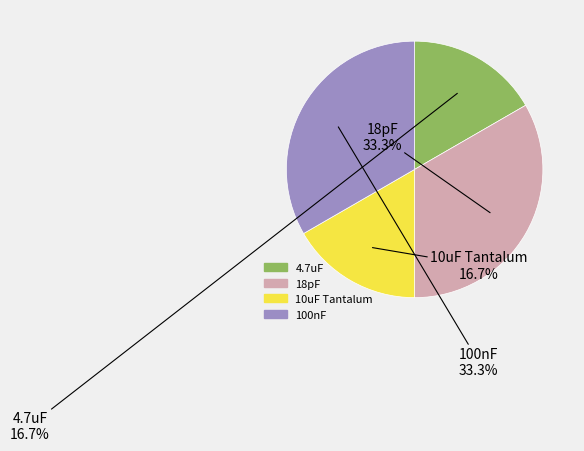

Is there a majority slice in this chart?

No